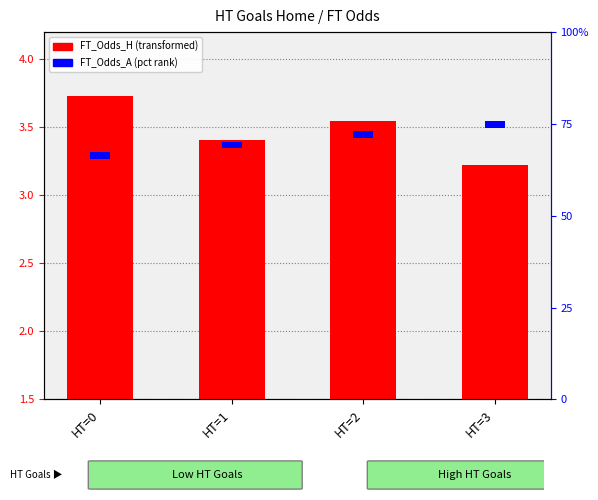

List the series in order of their peak value, lowest first.

FT_Odds_A (pct rank), FT_Odds_H